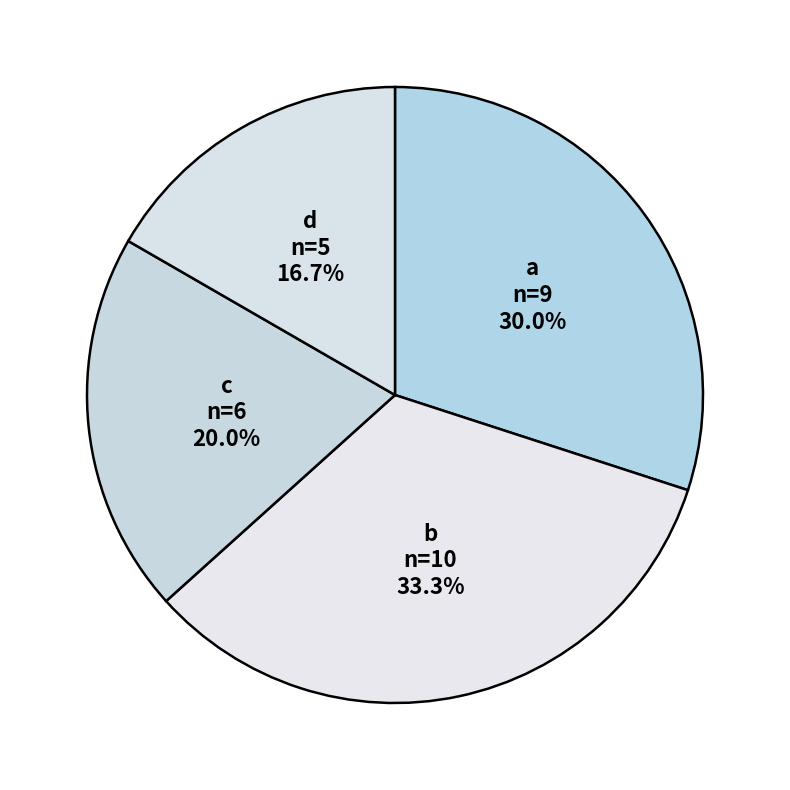

How many segments does this pie chart have?

4